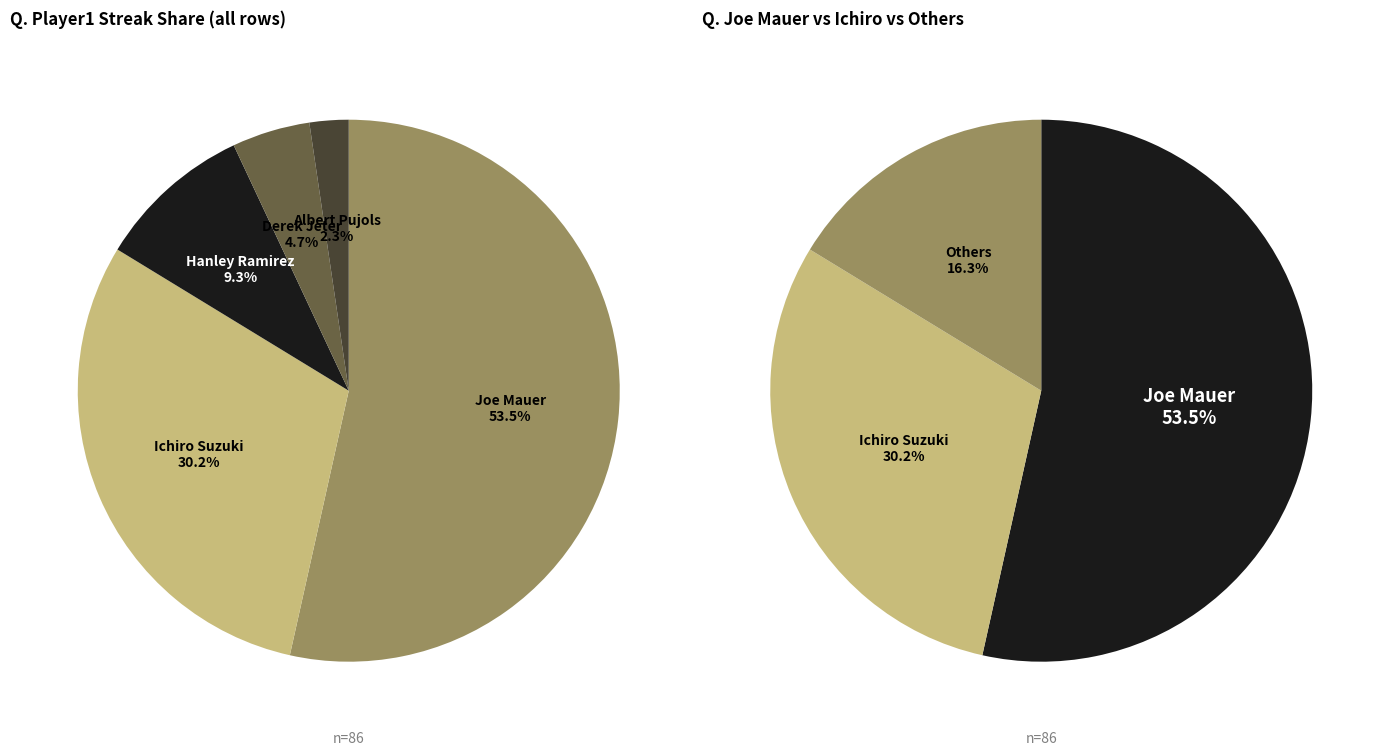

Is it true that Joe Mauer is 66% of the pie?

False